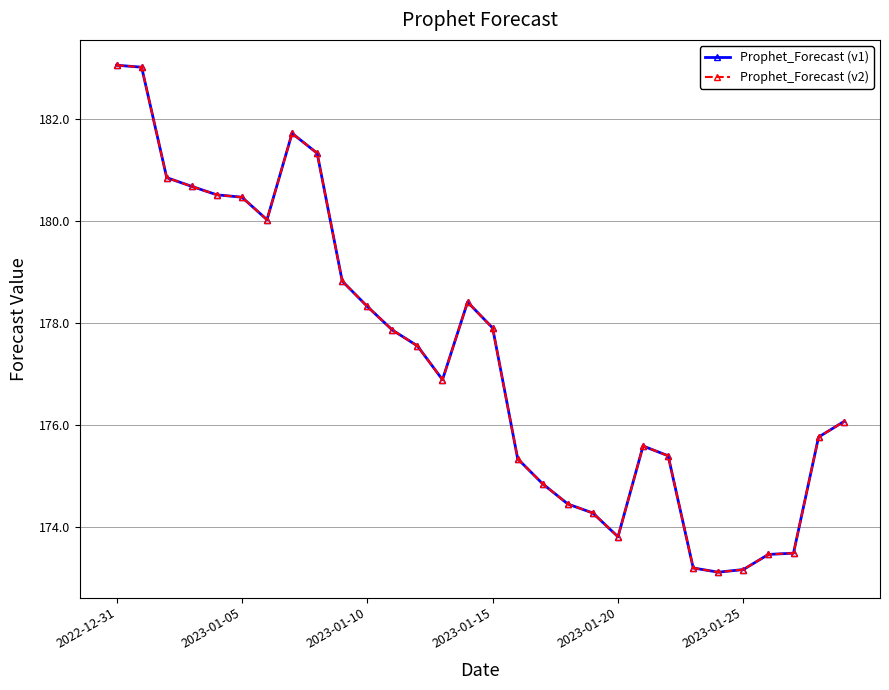

Where does the Prophet_Forecast (v1) series first go above 177?

2022-12-31